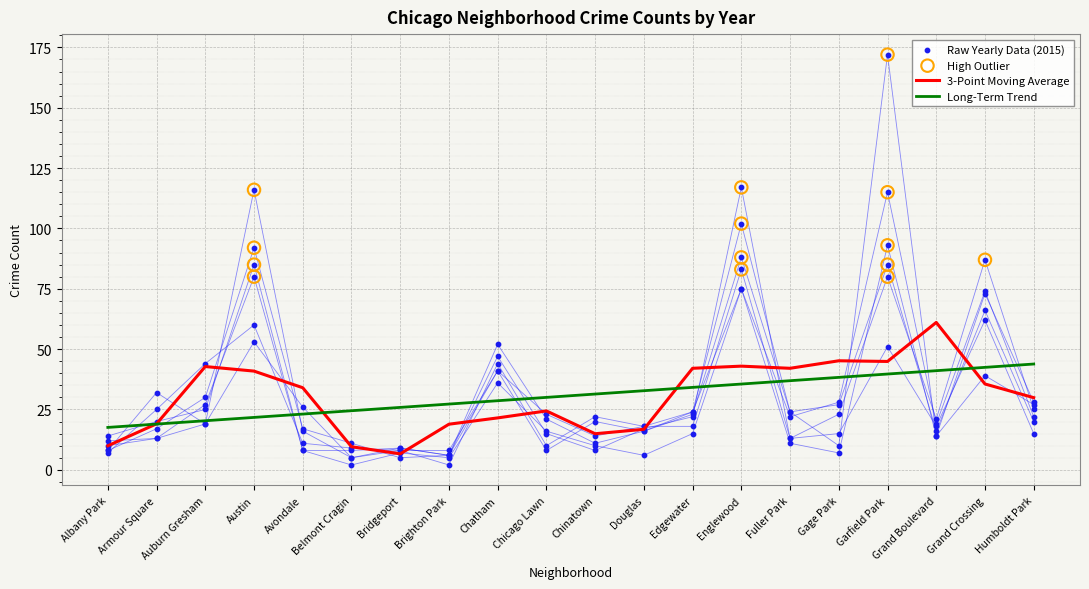

At which category is the sum across all series the highest?

Garfield Park